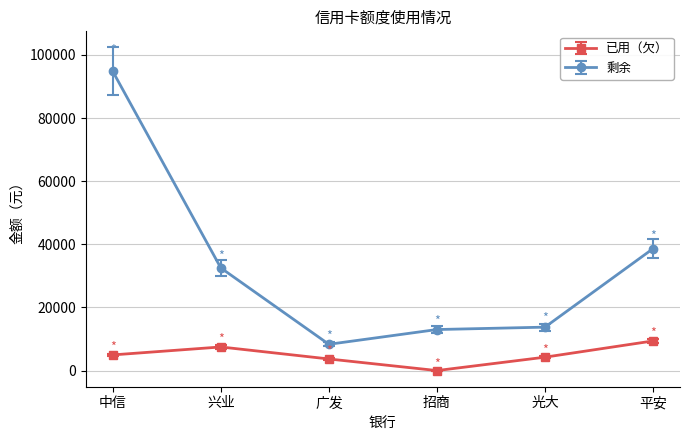

In 剩余, how many points are lower than both neighbors (excluding endpoints)?

1